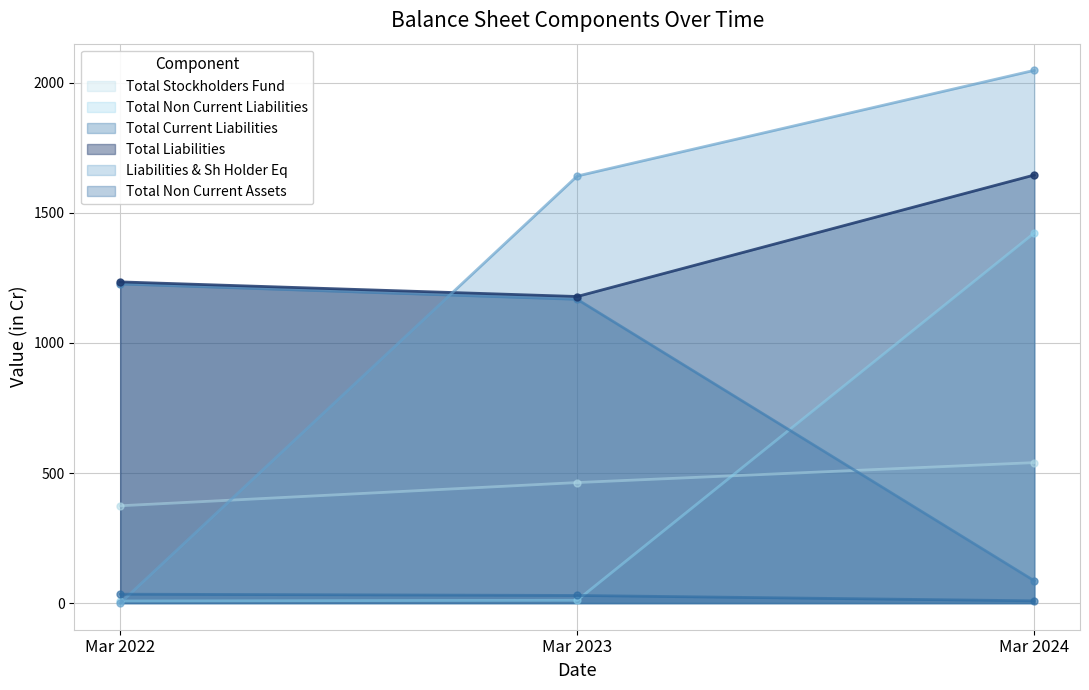

How many data points does each series have?

3